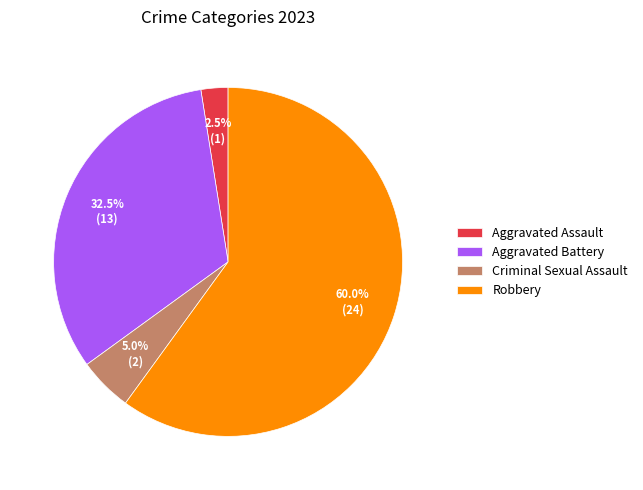

Rank the categories by value from lowest to highest.

Aggravated Assault, Criminal Sexual Assault, Aggravated Battery, Robbery